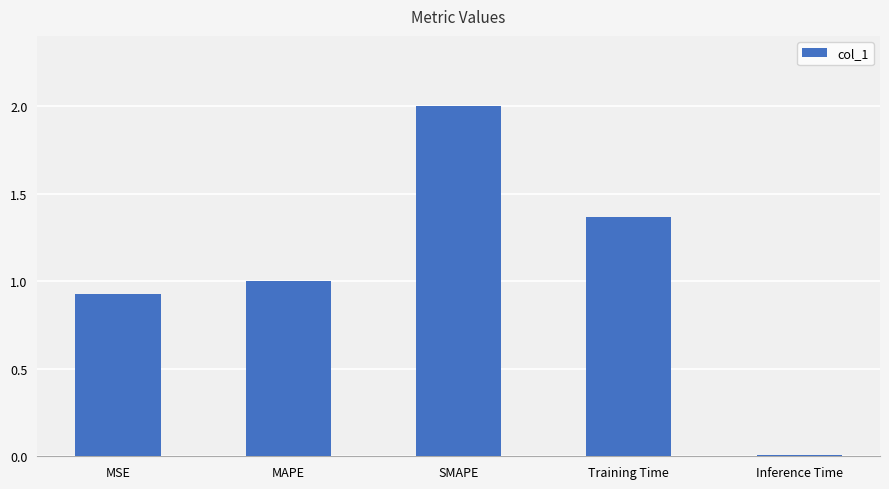

The value at MSE is 1.7. True or false?

False